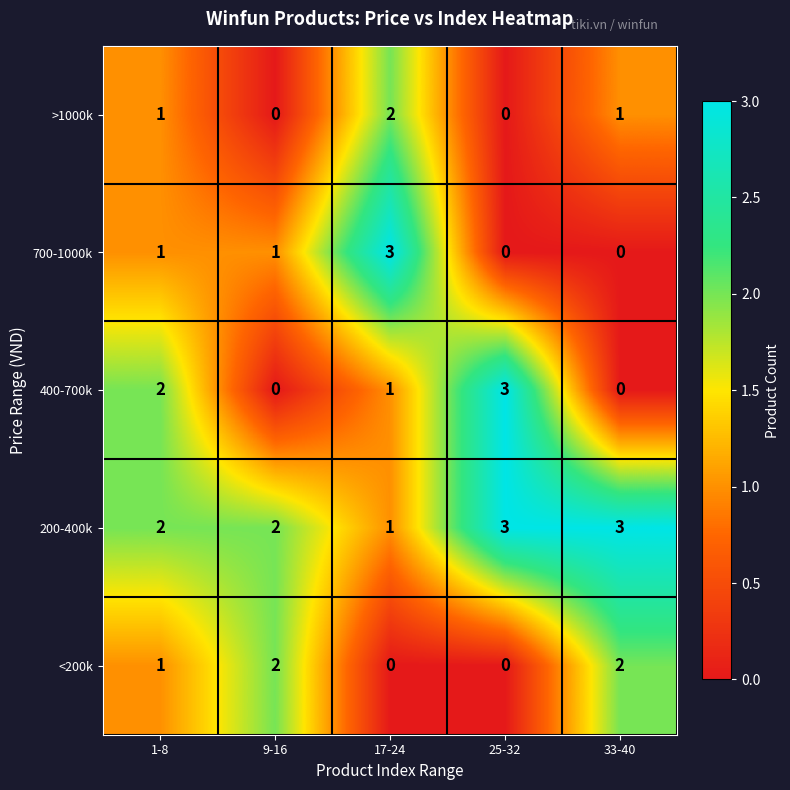

Which series has the largest total across all categories?

200-400k